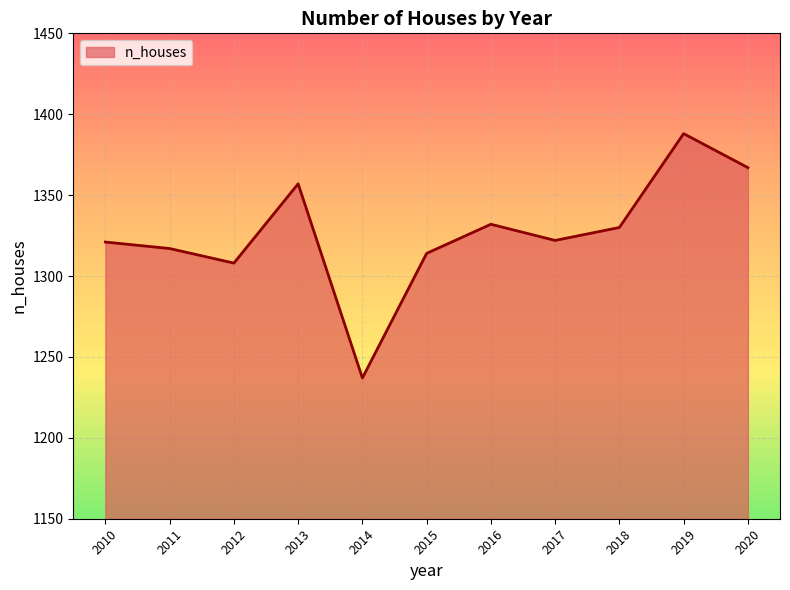

Approximately how many times larger is the value at 2017 compared to 2015?

1.0